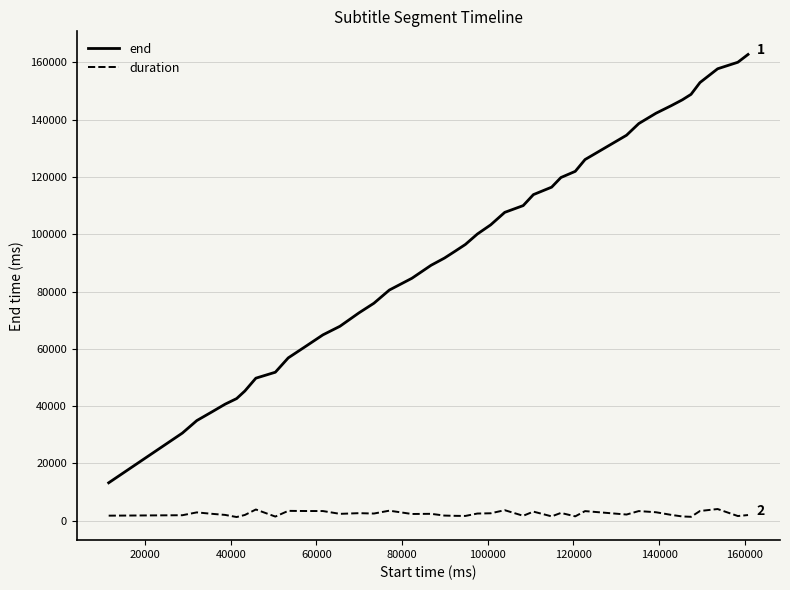

How many lines are shown in the chart?

2